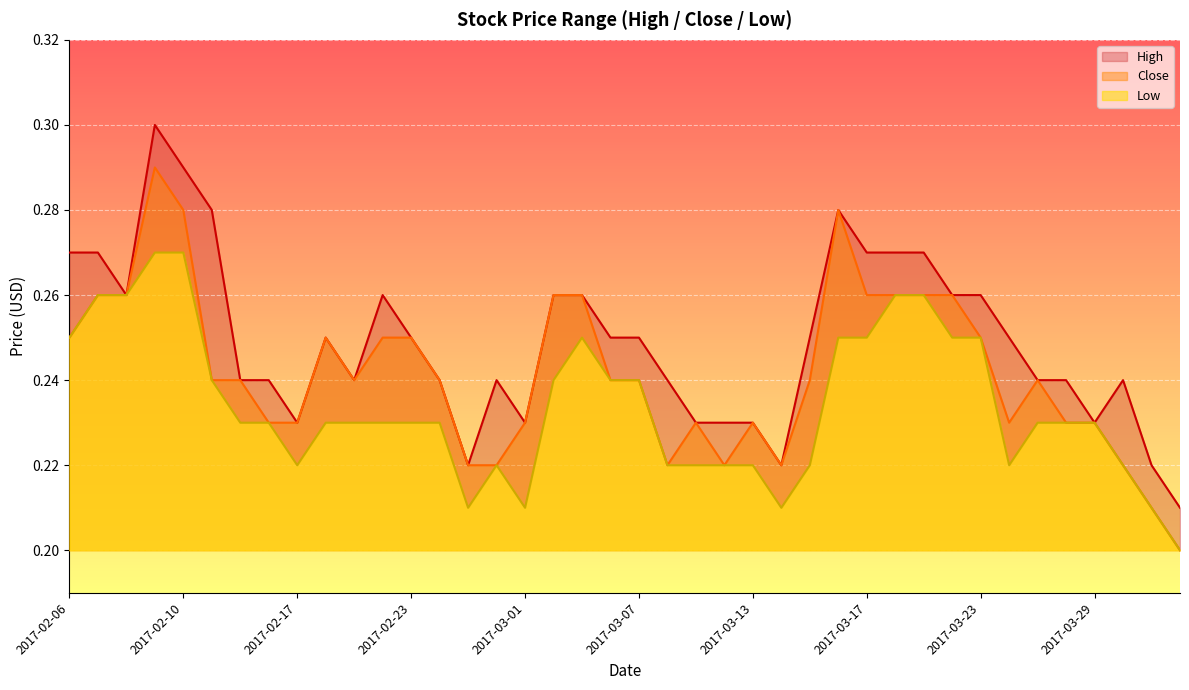

List the series in order of their overall mean, lowest first.

Low, Close, High